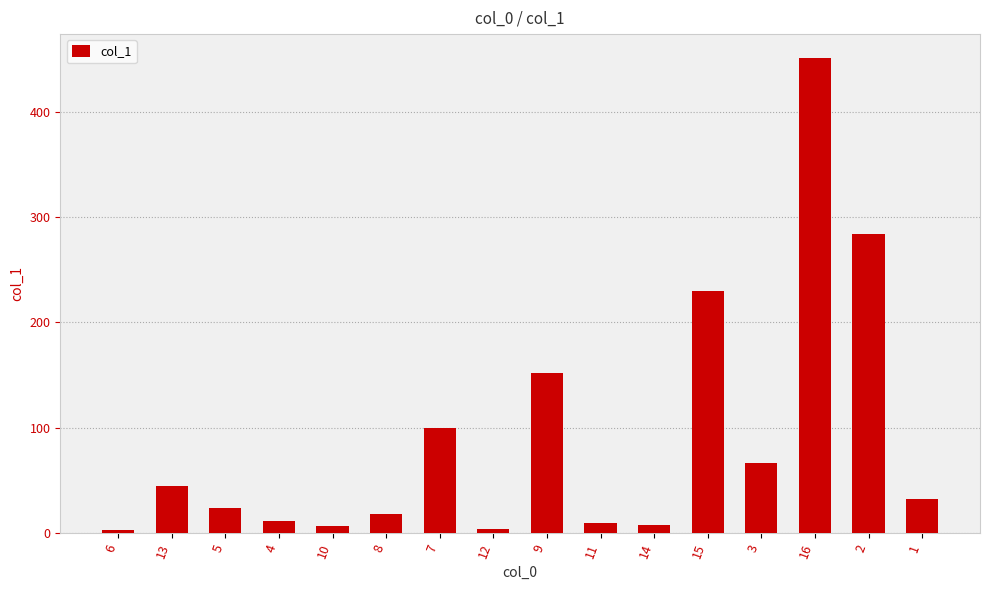

Does the chart contain stacked bars?

No